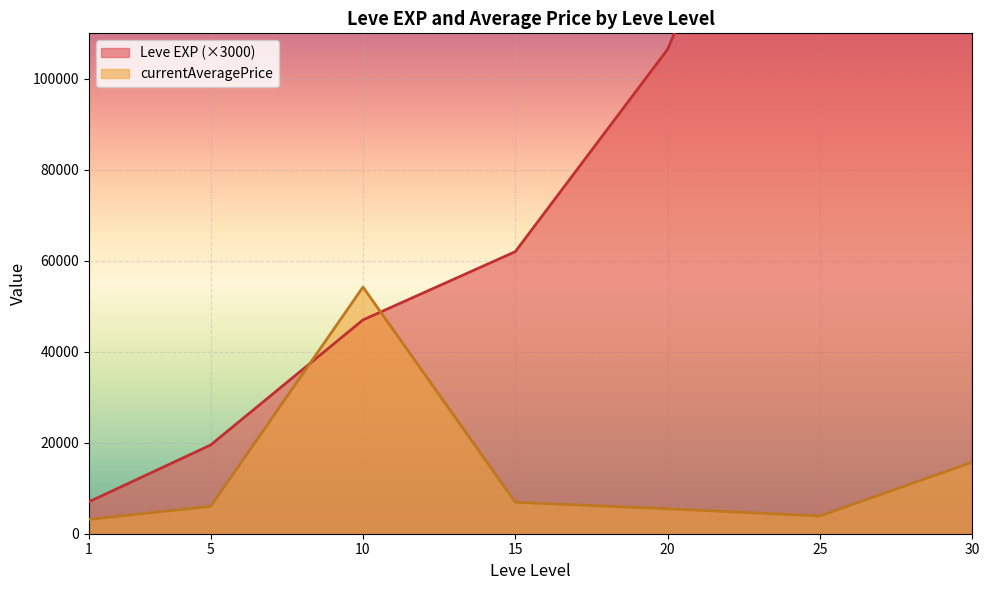

What is the lowest value of the currentAveragePrice series?

3133.0